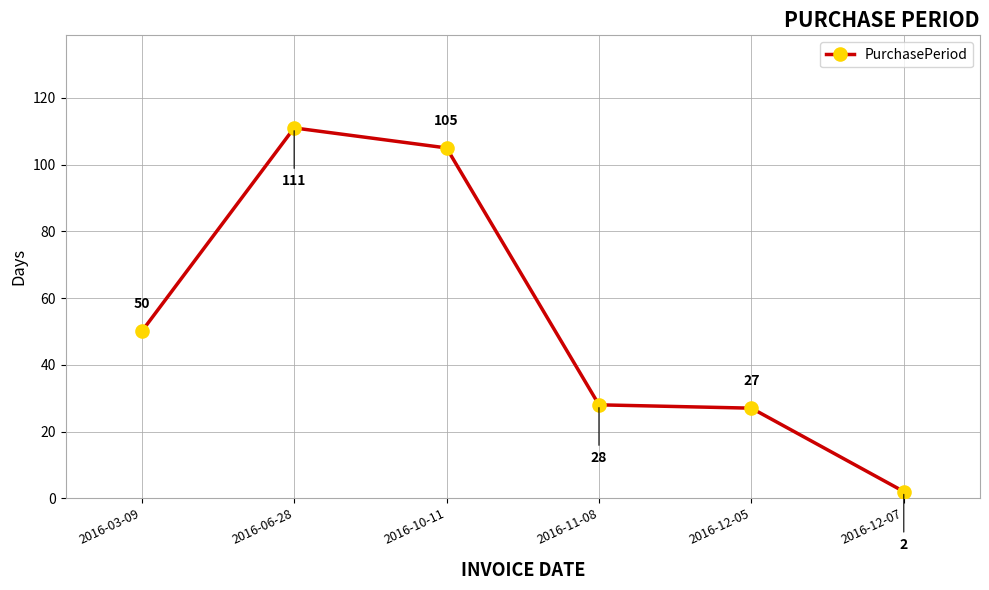

What is the sum of the values at 2016-06-28 and 2016-11-08?

139